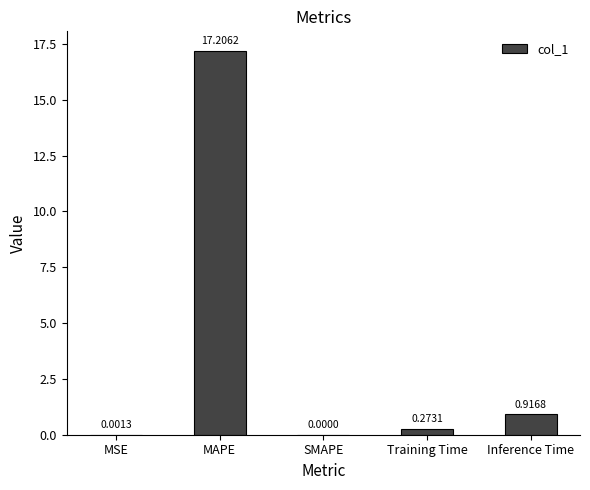

Which category has the highest value across all series?

MAPE